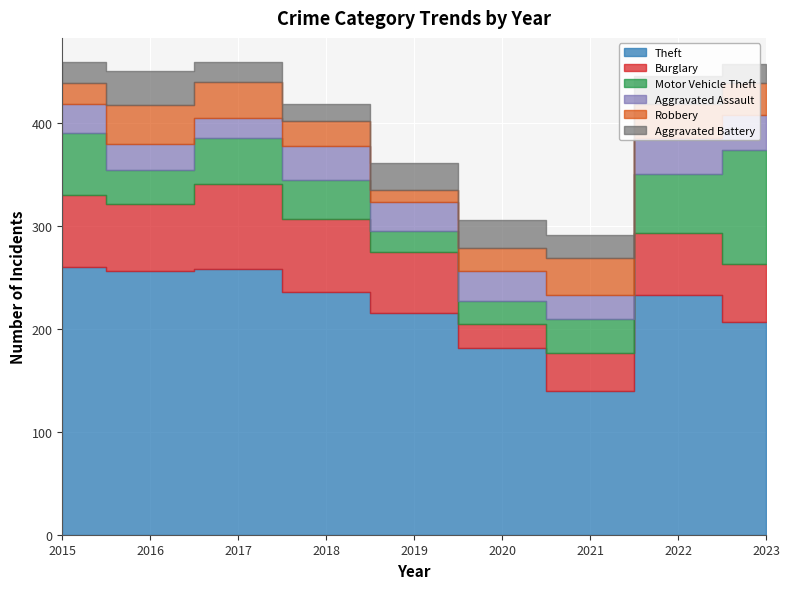

Reading left to right, extract all data points from this chart.

Theft: 260	256	258	236	216	182	140	233	207
Burglary: 70	66	83	71	59	23	37	60	56
Motor Vehicle Theft: 61	33	45	38	20	22	33	58	111
Aggravated Assault: 28	25	19	33	28	29	23	35	34
Robbery: 20	38	35	24	12	23	36	33	31
Aggravated Battery: 21	33	20	17	26	27	22	27	19